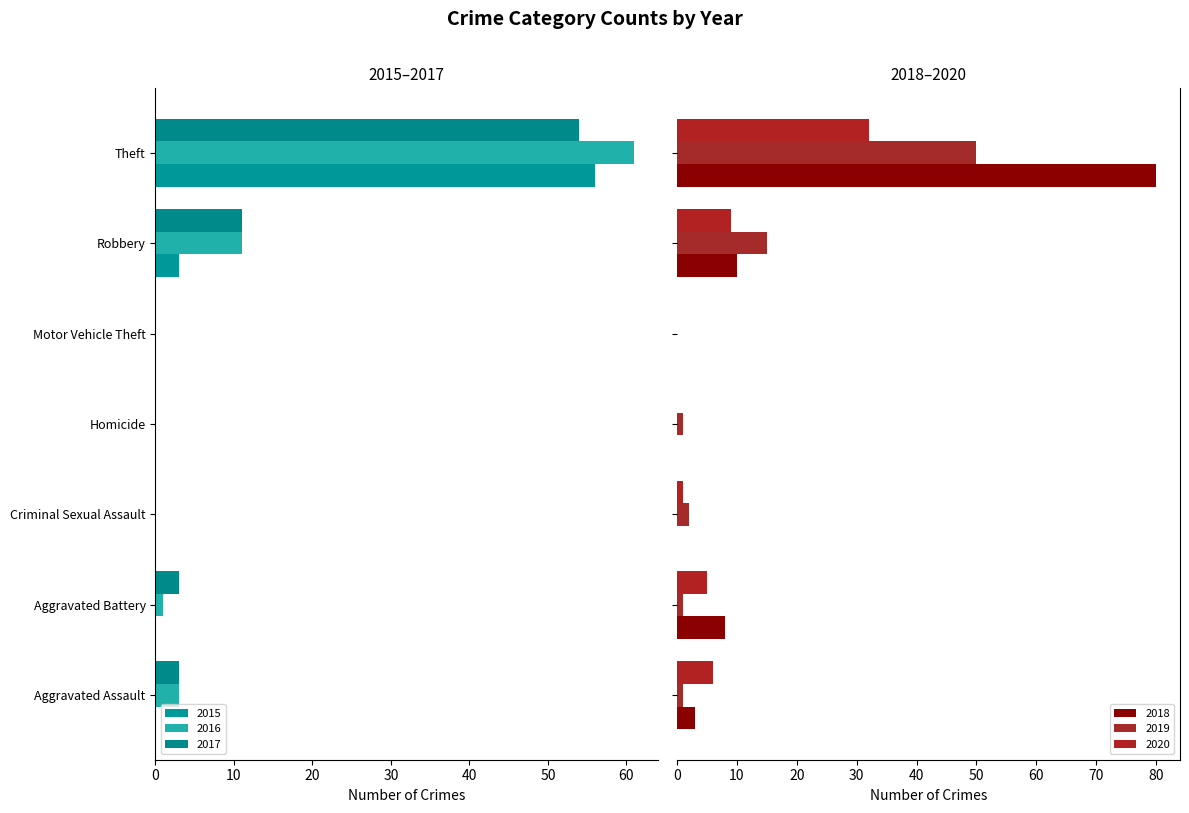

The value of 2018 at Aggravated Assault is 3. True or false?

True